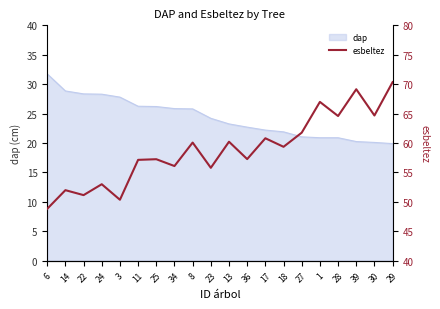

The dap series shows 21.9 at 18. True or false?

True